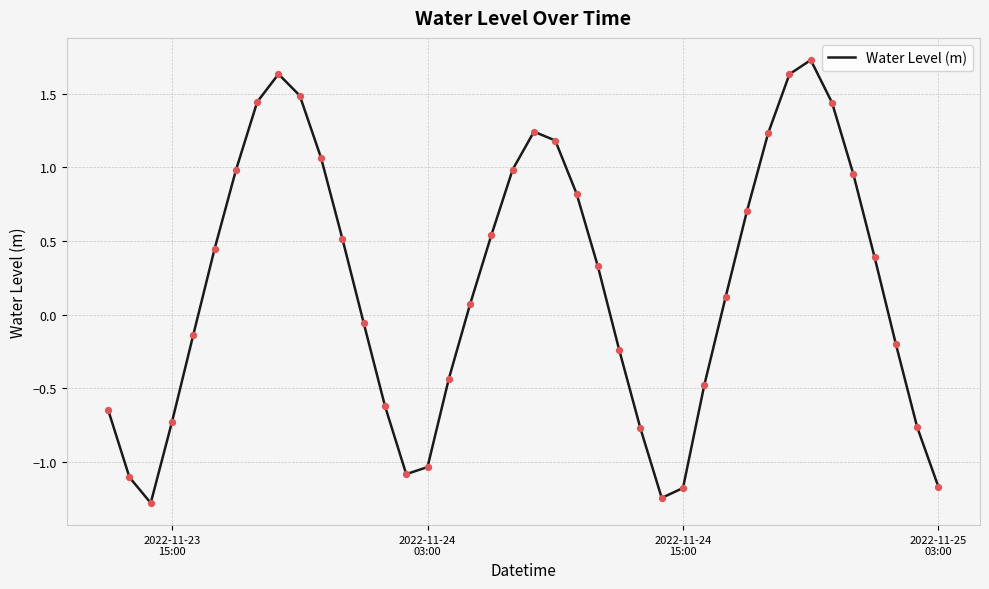

What is the difference between the maximum and minimum values?

3.0